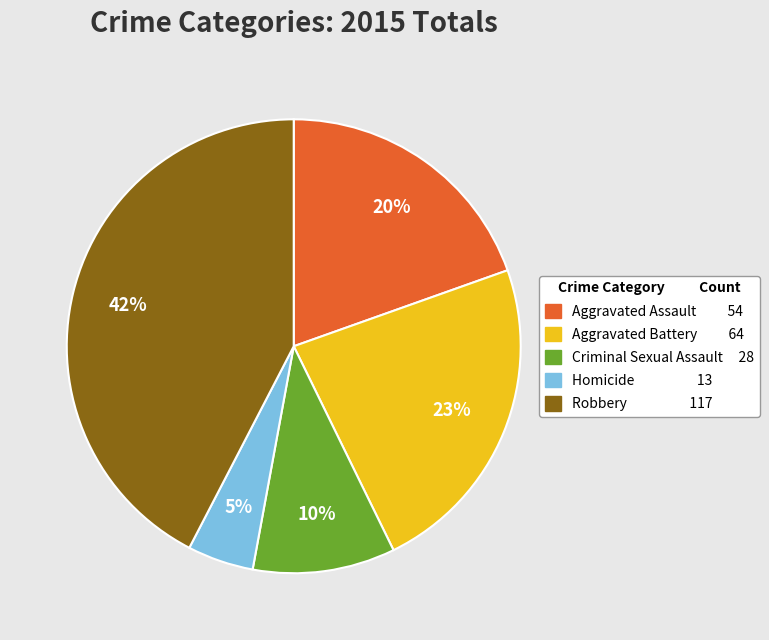

Between Criminal Sexual Assault and Homicide, which is larger?

Criminal Sexual Assault